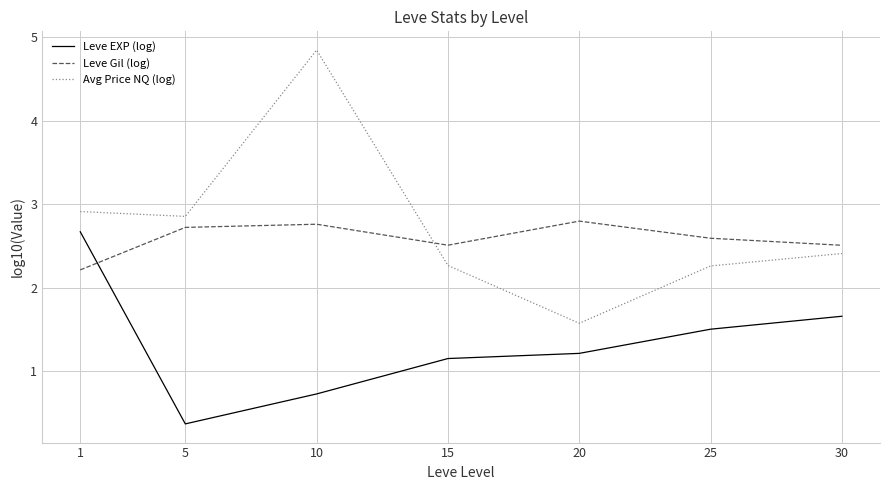

Does the chart have visible grid lines?

Yes